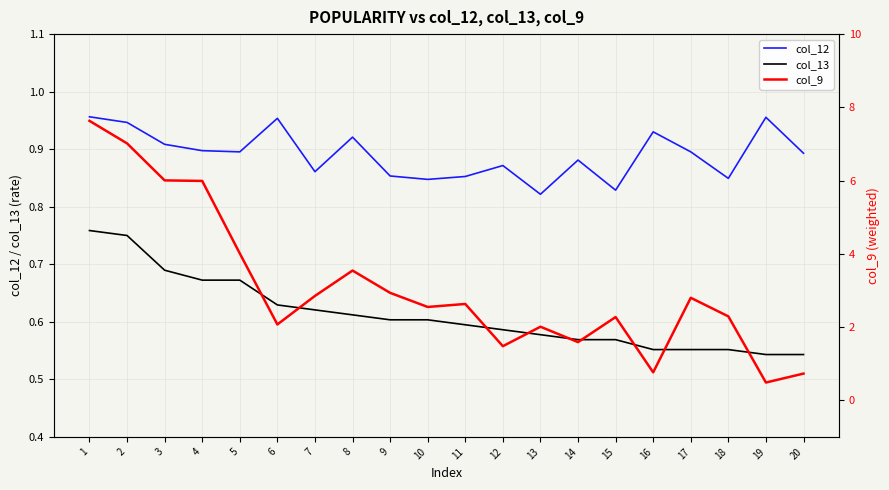

How many lines are shown in the chart?

3